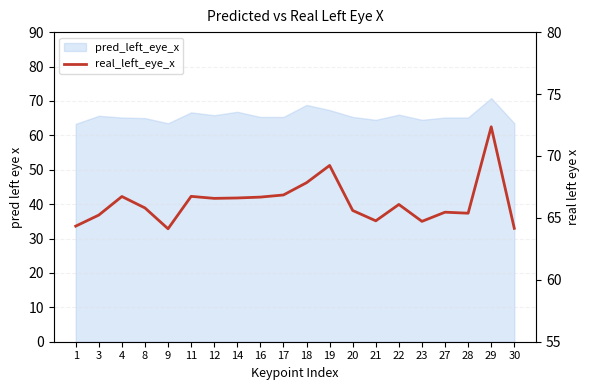

Reading left to right, extract all data points from this chart.

64.3	65.2	66.7	65.8	64.1	66.7	66.6	66.6	66.7	66.9	67.8	69.2	65.6	64.8	66.1	64.7	65.5	65.4	72.4	64.2